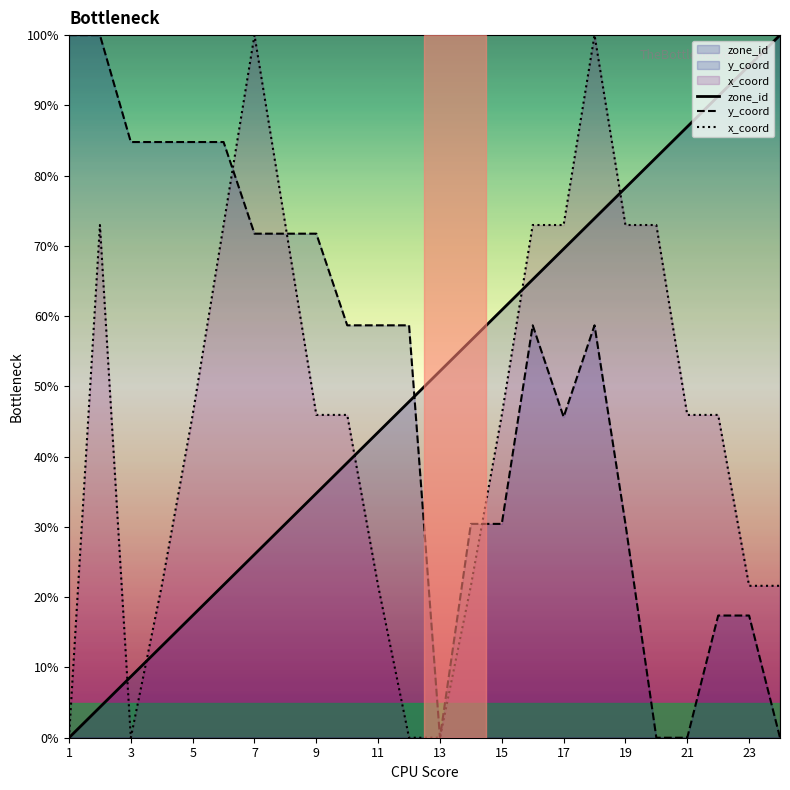

Is the value of zone_id at 7 greater than the value of x_coord at 1?

Yes